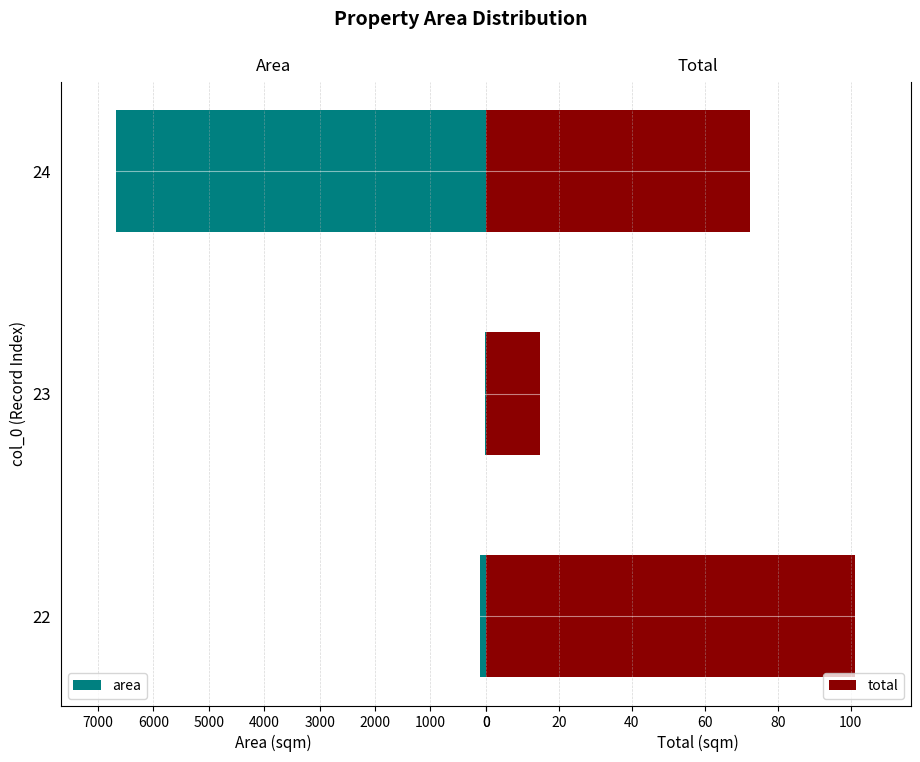

Which series has the largest total across all categories?

area